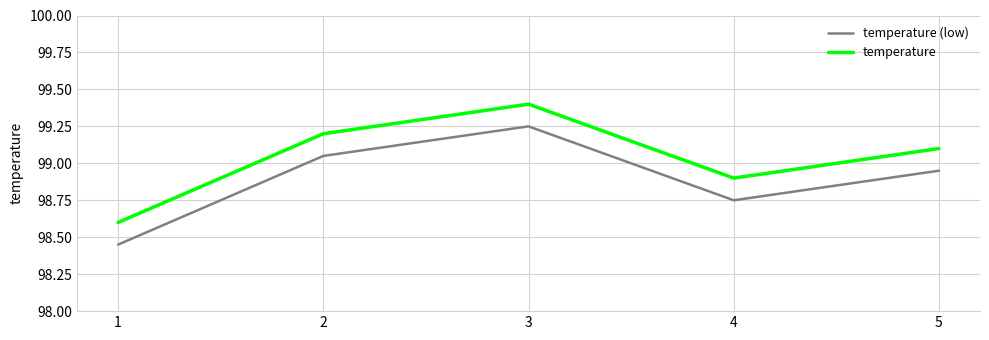

True or false: temperature (low) and temperature cross at least once.

False